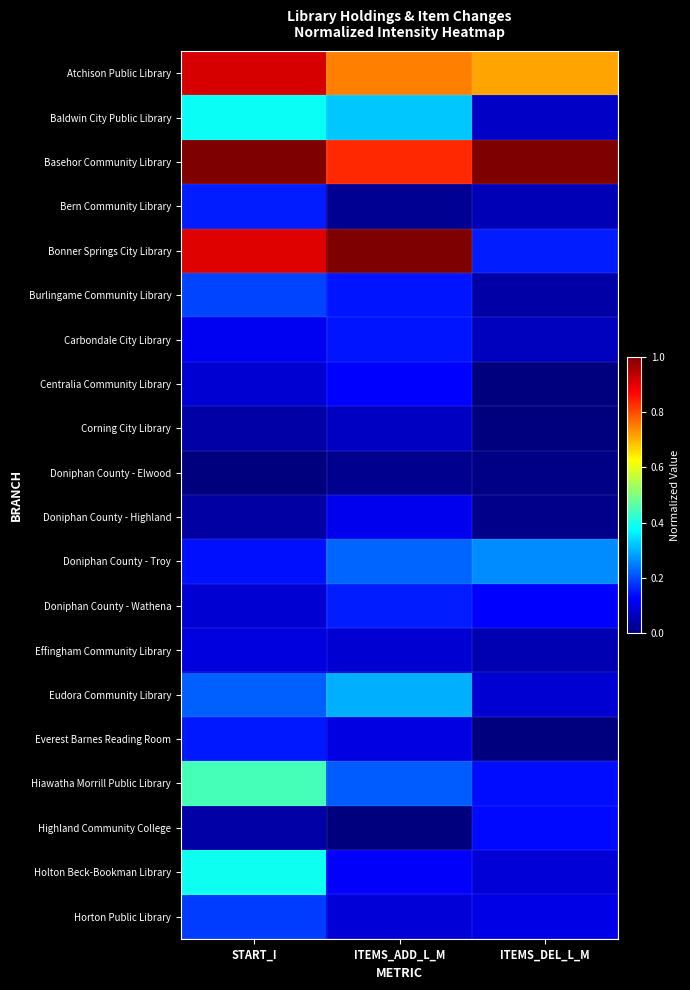

At which category does the chart reach its peak across all series?

START_I